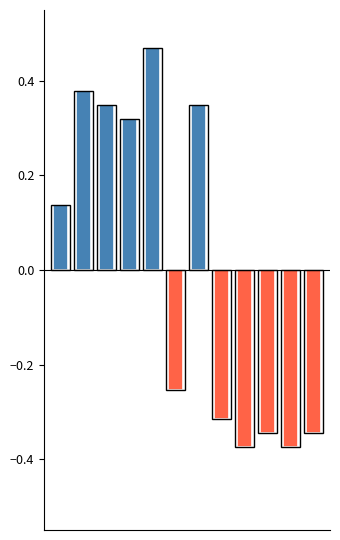

How many values are below zero?

6